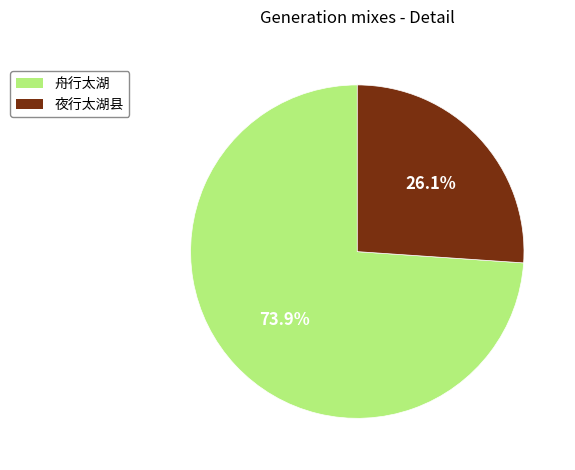

To the nearest percent, what is the average slice percentage?

50%